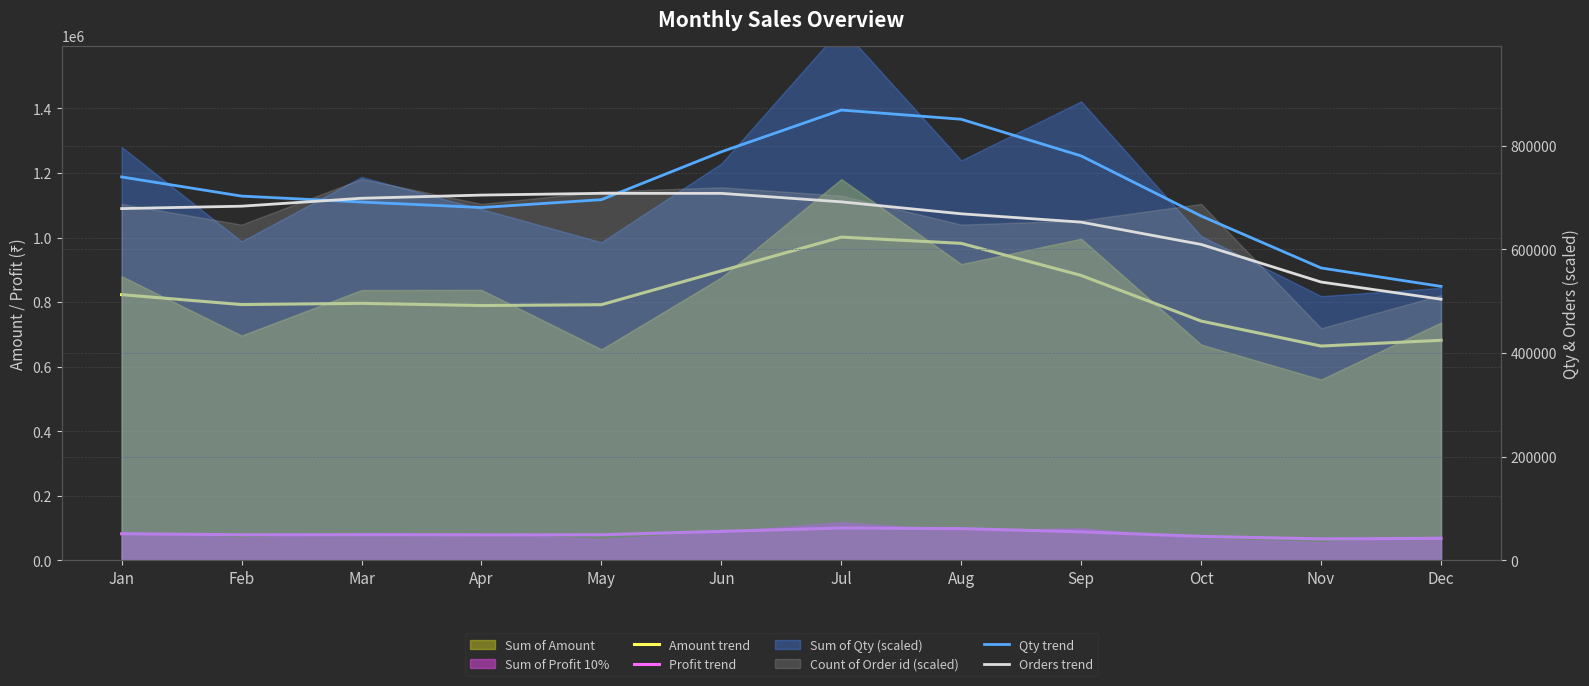

How many data points in Qty trend are above 703083?

6